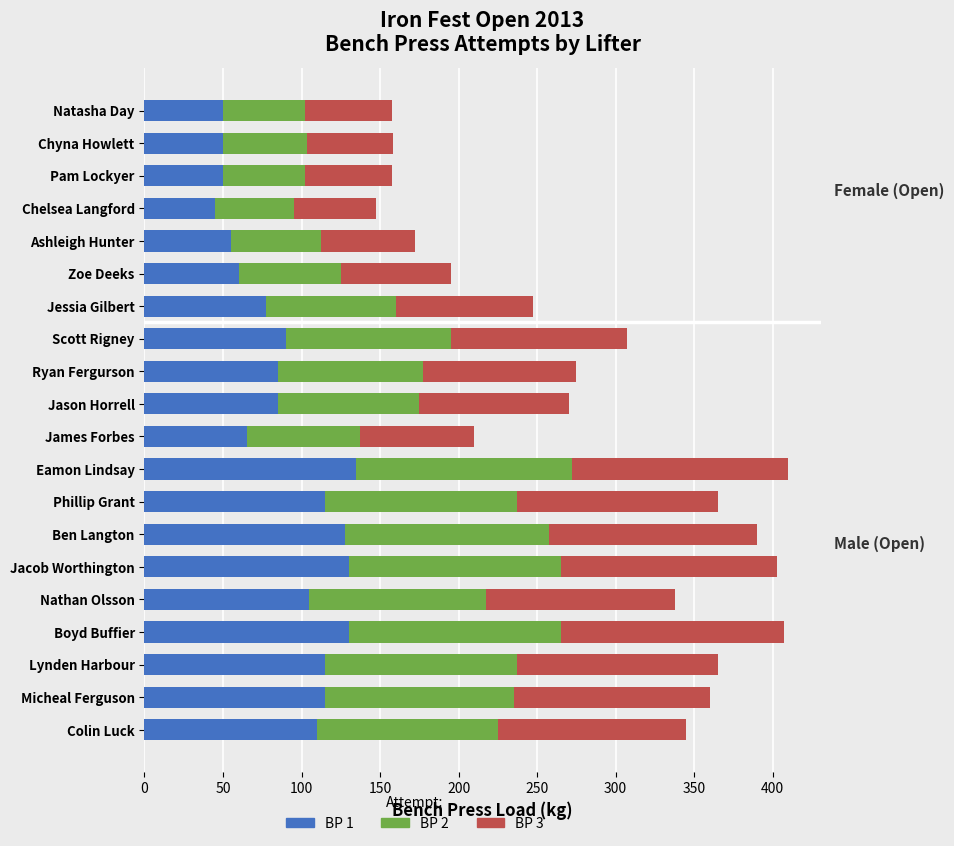

Is it true that BP 1 equals 158.4 at Micheal Ferguson?

False